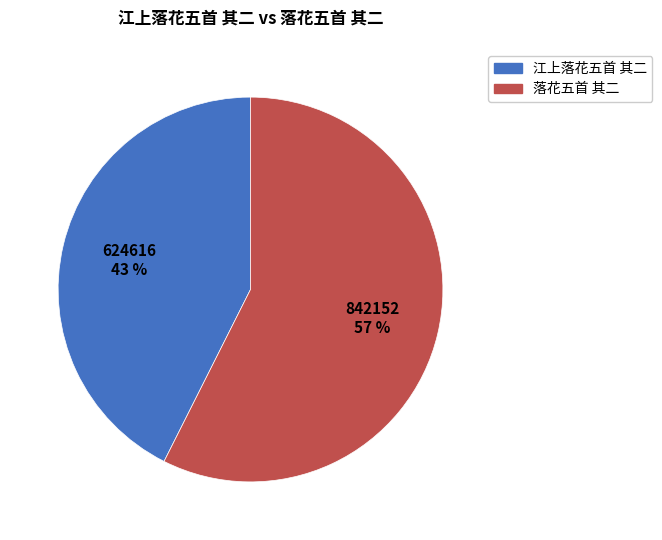

How many segments does this pie chart have?

2